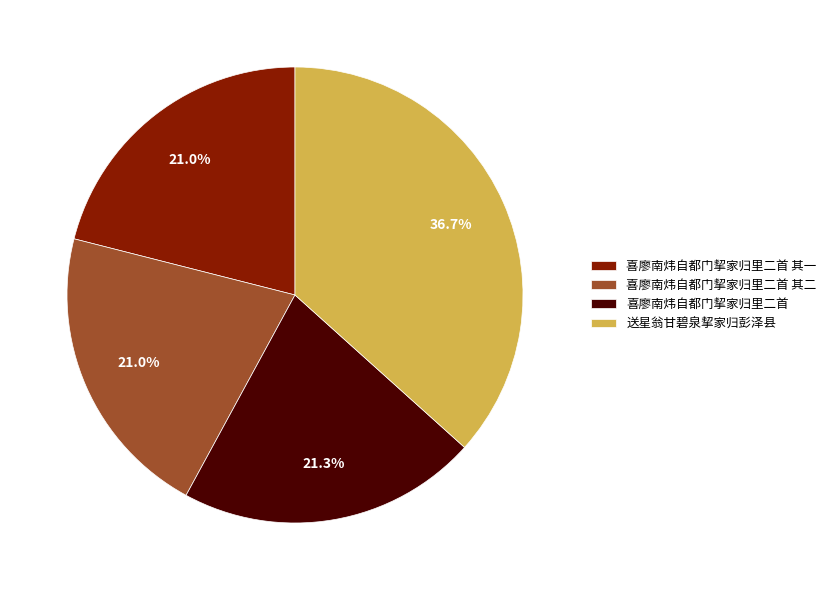

The 喜廖南炜自都门挈家归里二首 其一 slice represents 8% of the pie. True or false?

False